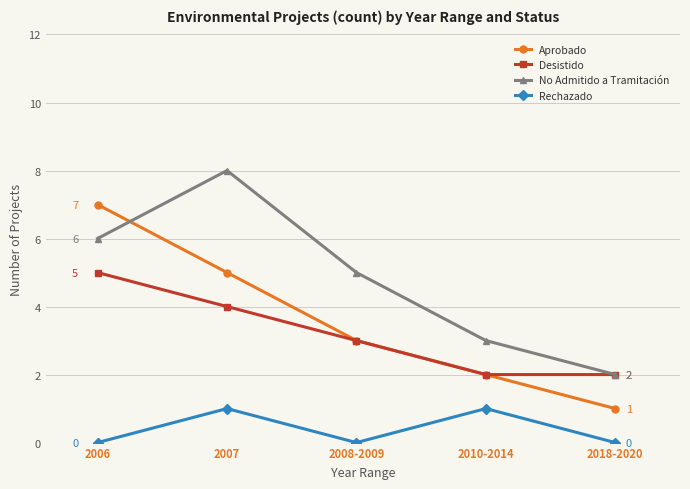

At which category does No Admitido a Tramitación reach its first local peak?

2007